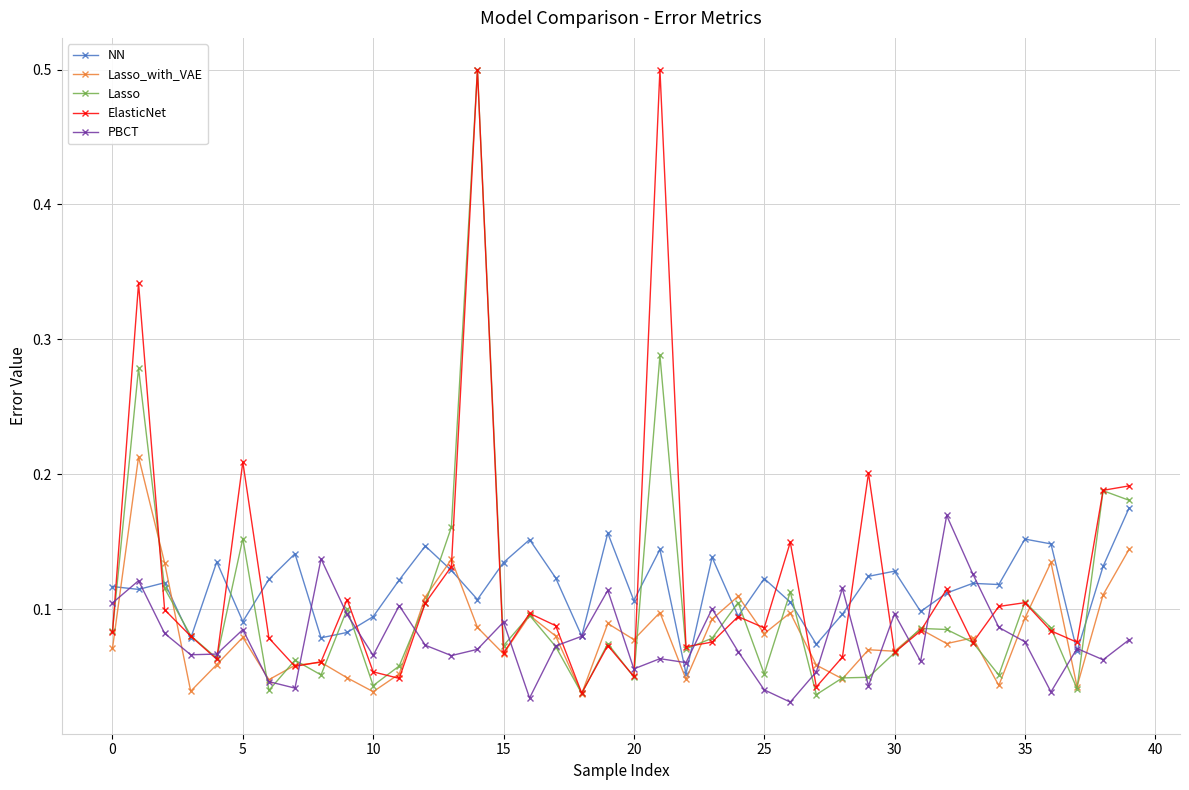

How many lines are shown in the chart?

5